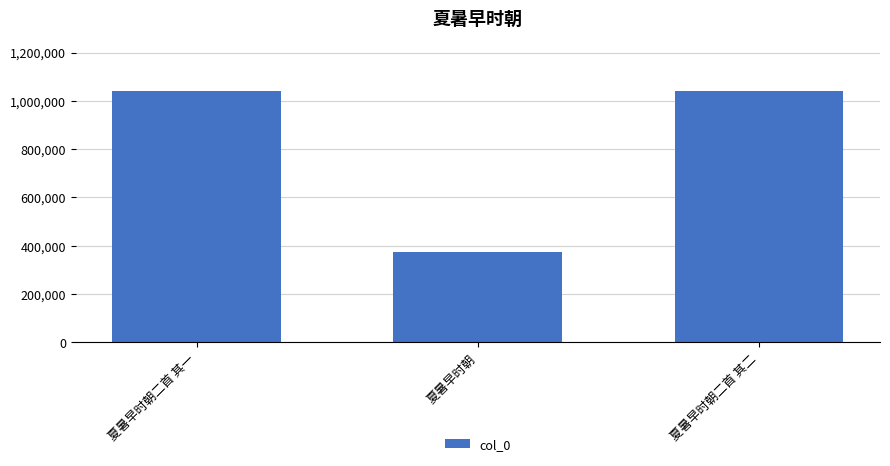

Read the value at 夏暑早时朝.

372268